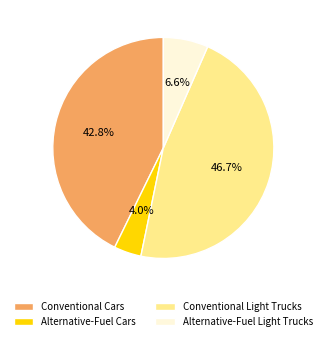

Does Conventional Light Trucks account for over 50% of the chart?

No